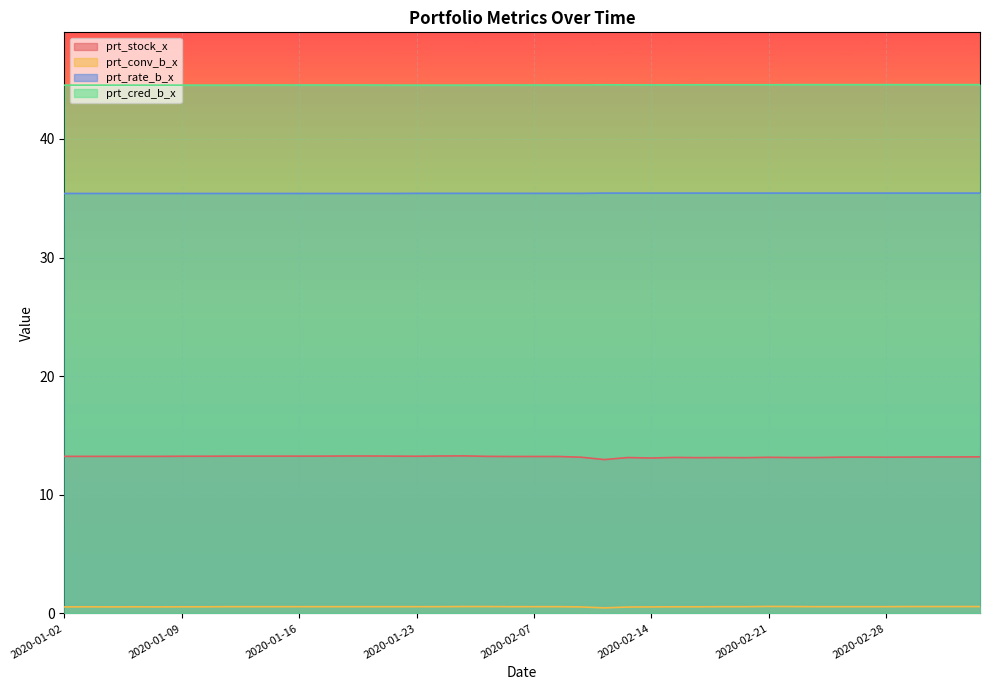

What position from the left is 2020-02-14?

26